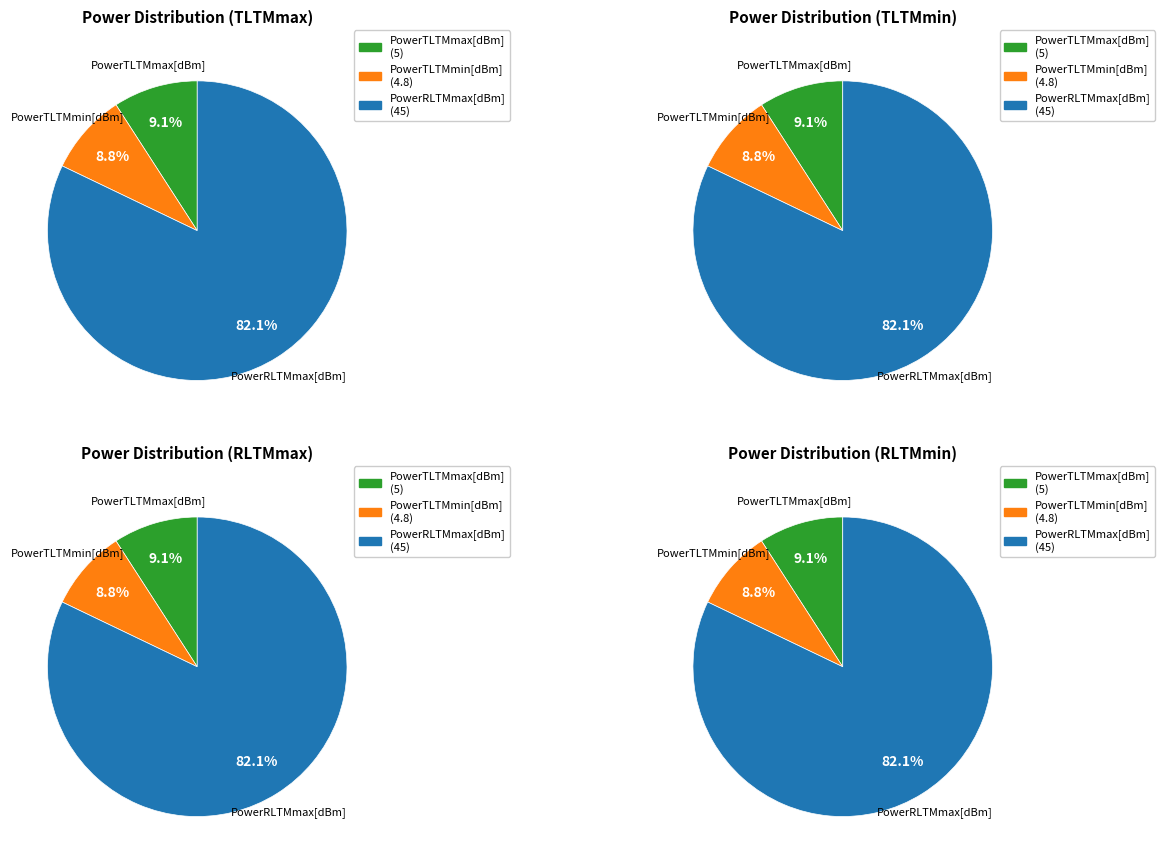

The 7 slice represents 18% of the pie. True or false?

False